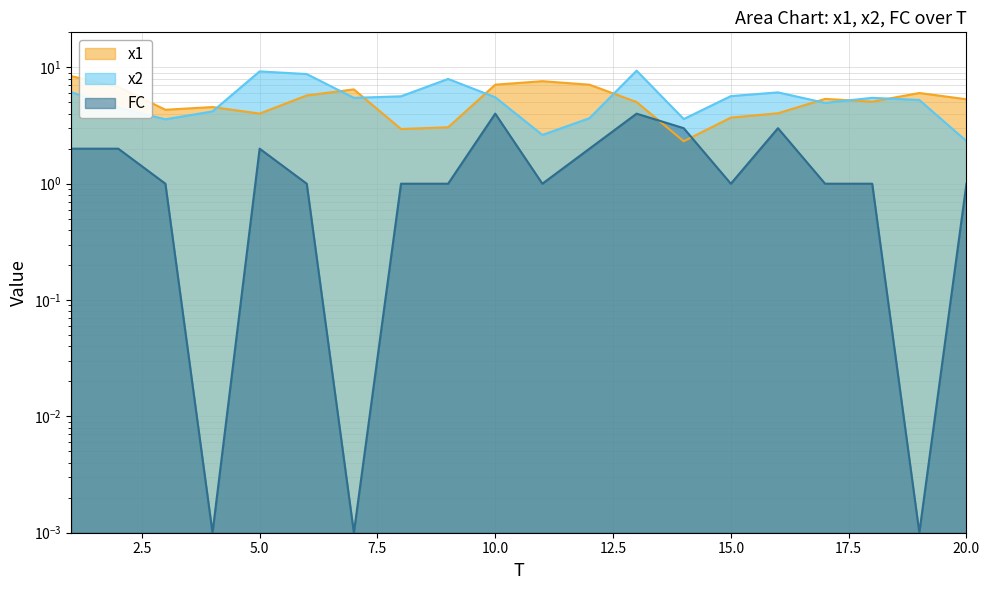

What is the value of the x2 point at the 17th from the left?

4.9